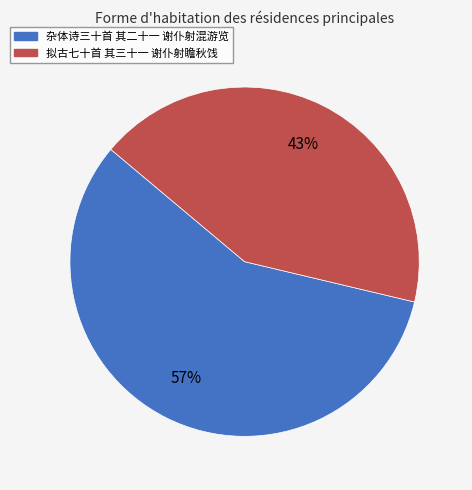

To the nearest percent, what is the average slice percentage?

50%